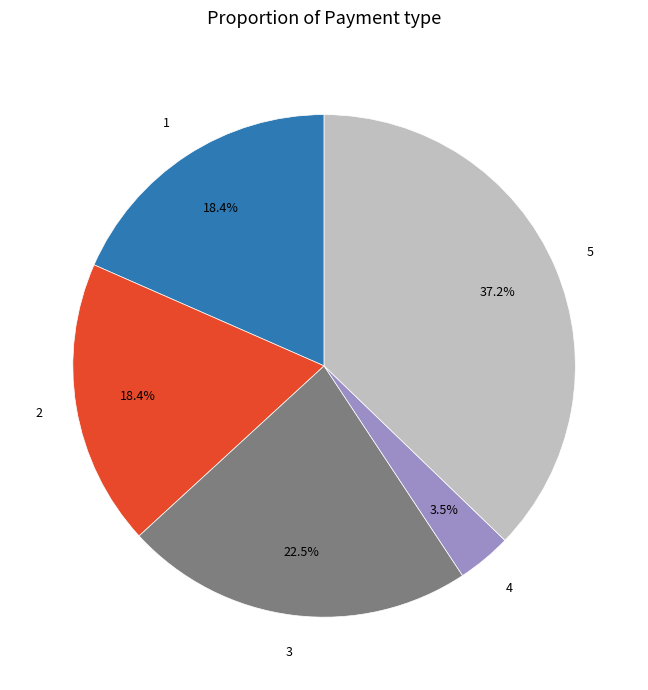

Is there any slice that represents more than half of the pie?

No